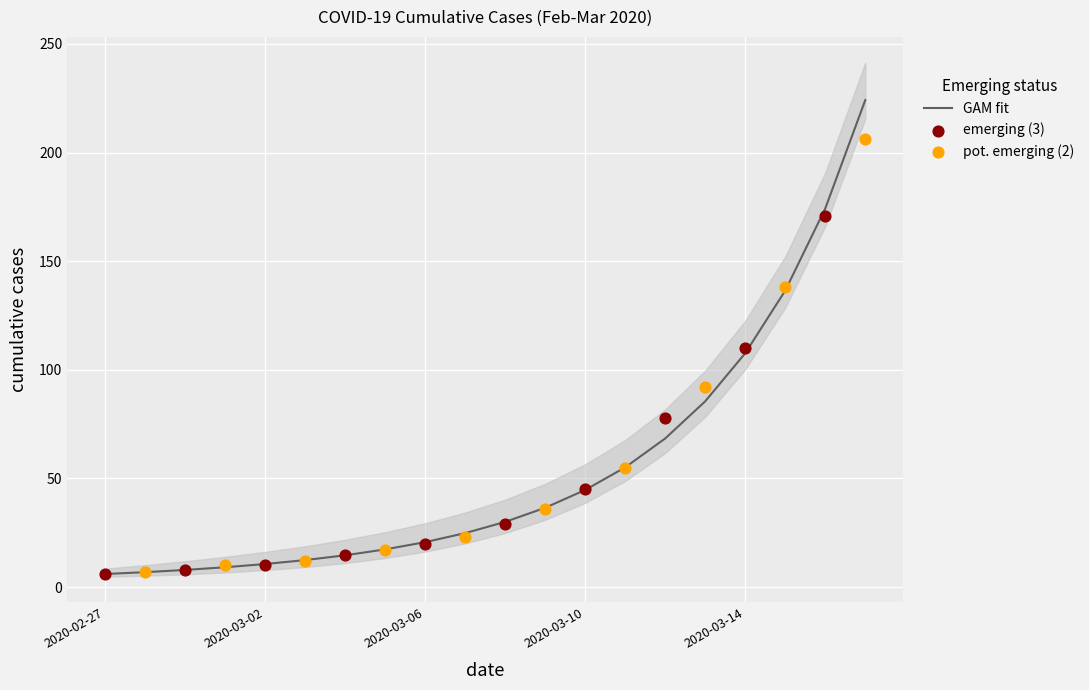

Between 2020-03-17 and 2020-02-28, which is larger?

2020-03-17